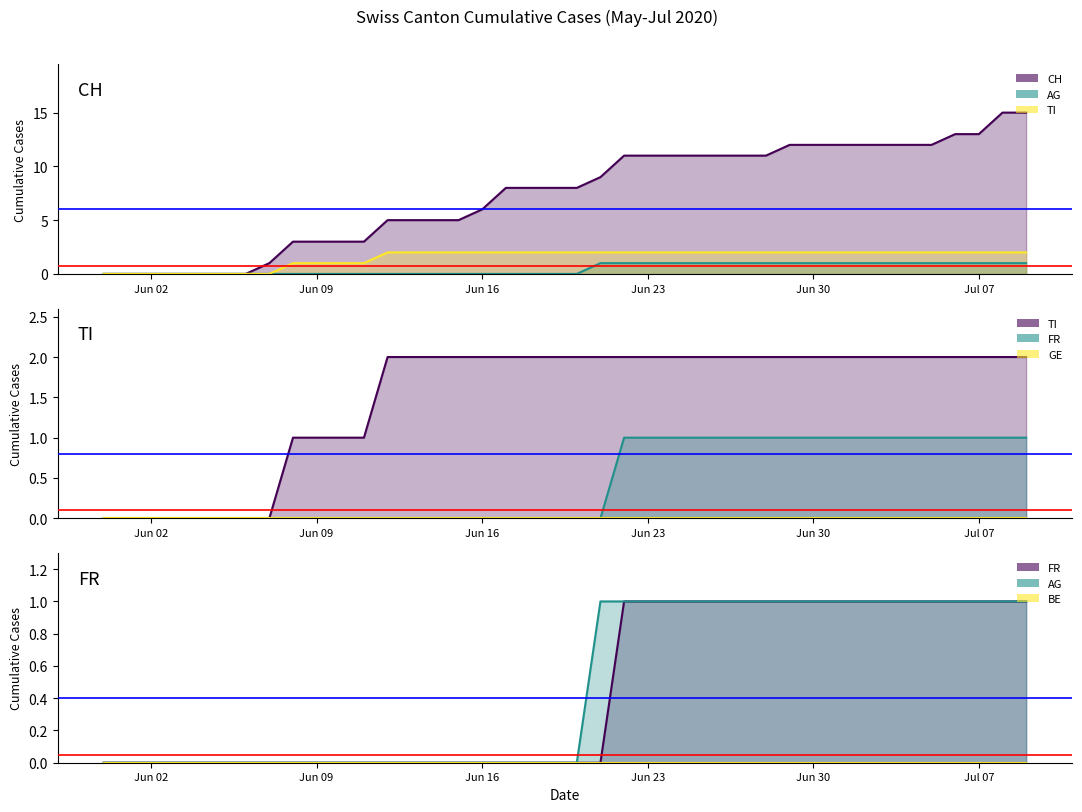

What value does the TI series have at 2020-06-14?

2